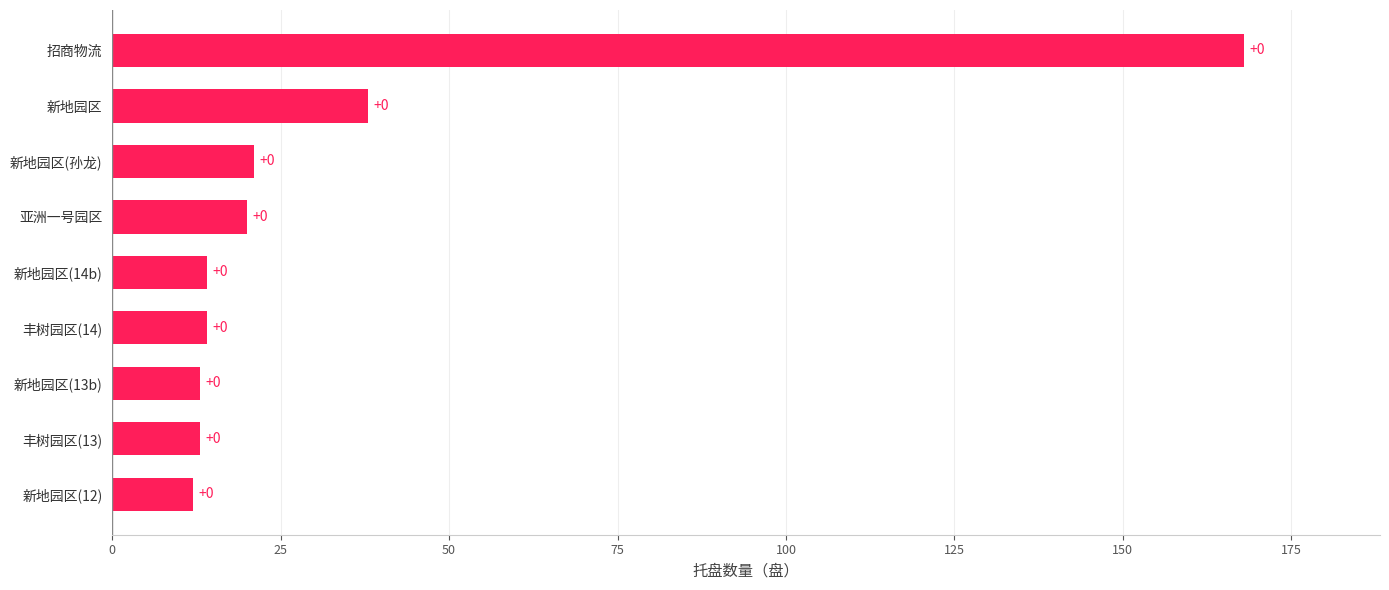

Does the chart contain any negative values?

No